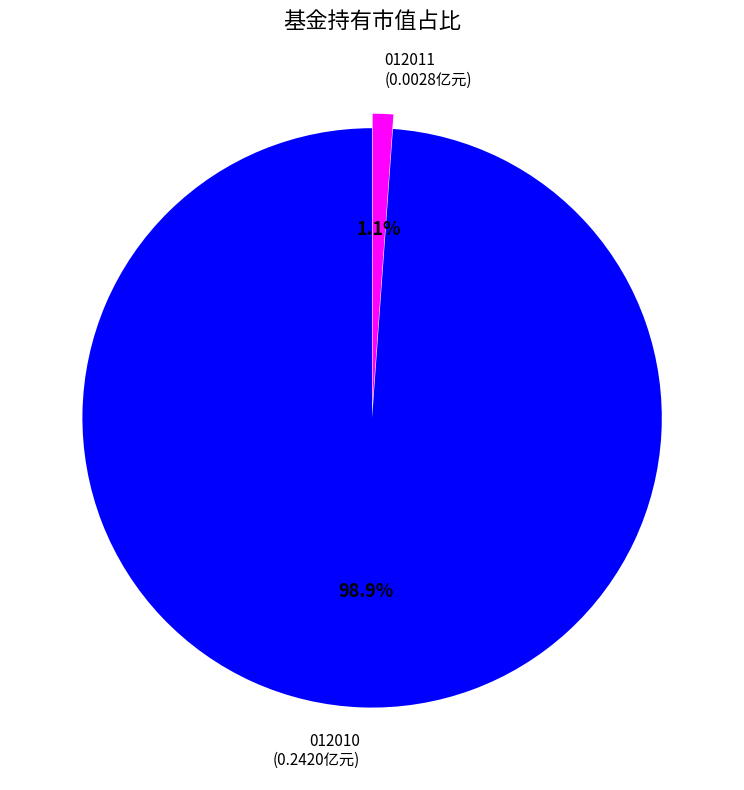

Which has a higher value, 012011 (0.0028亿元) or 012010 (0.2420亿元)?

012010 (0.2420亿元)